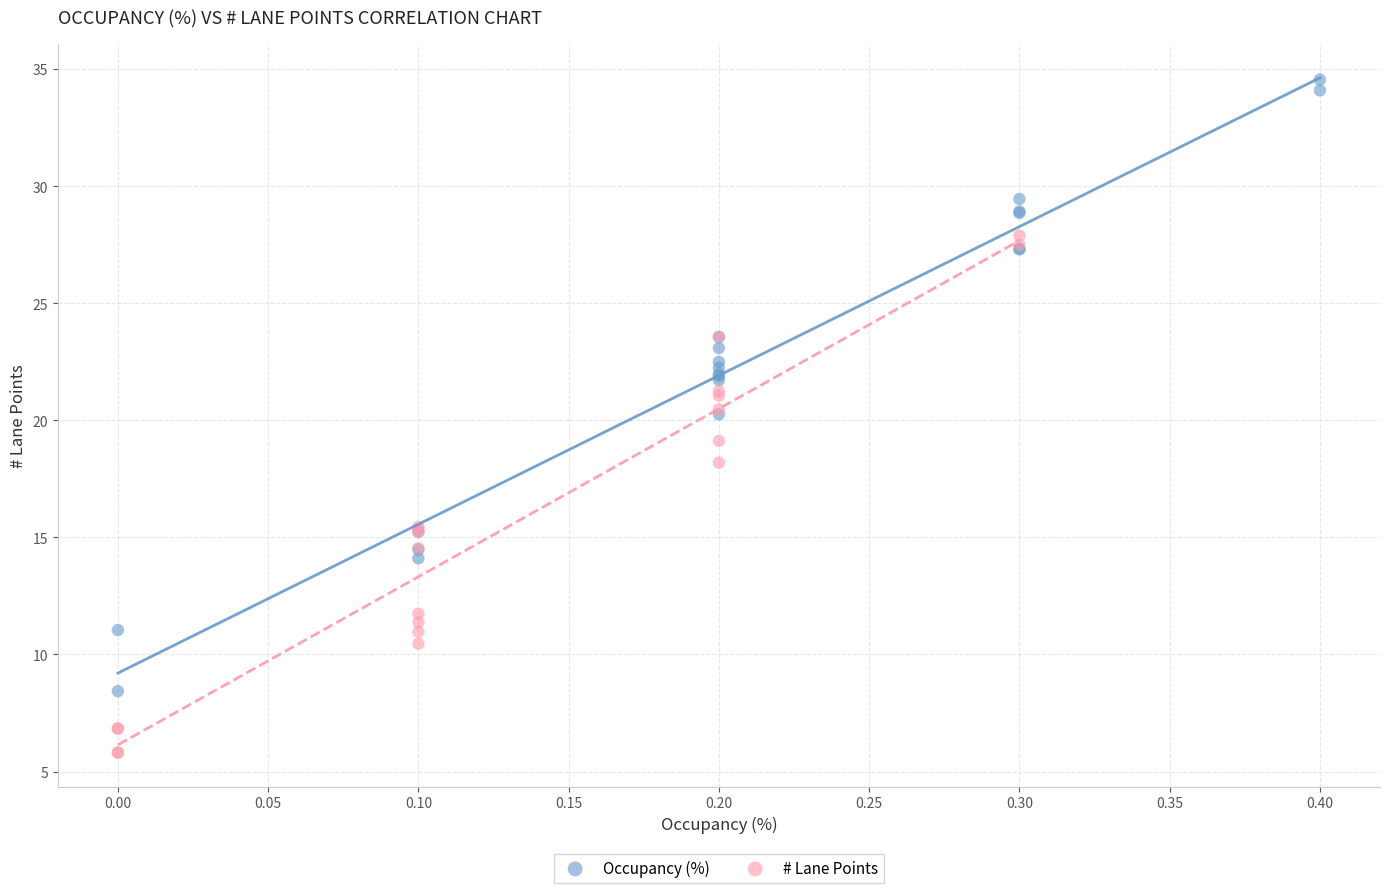

Which series has the widest spread of Y values?

Occupancy (%)